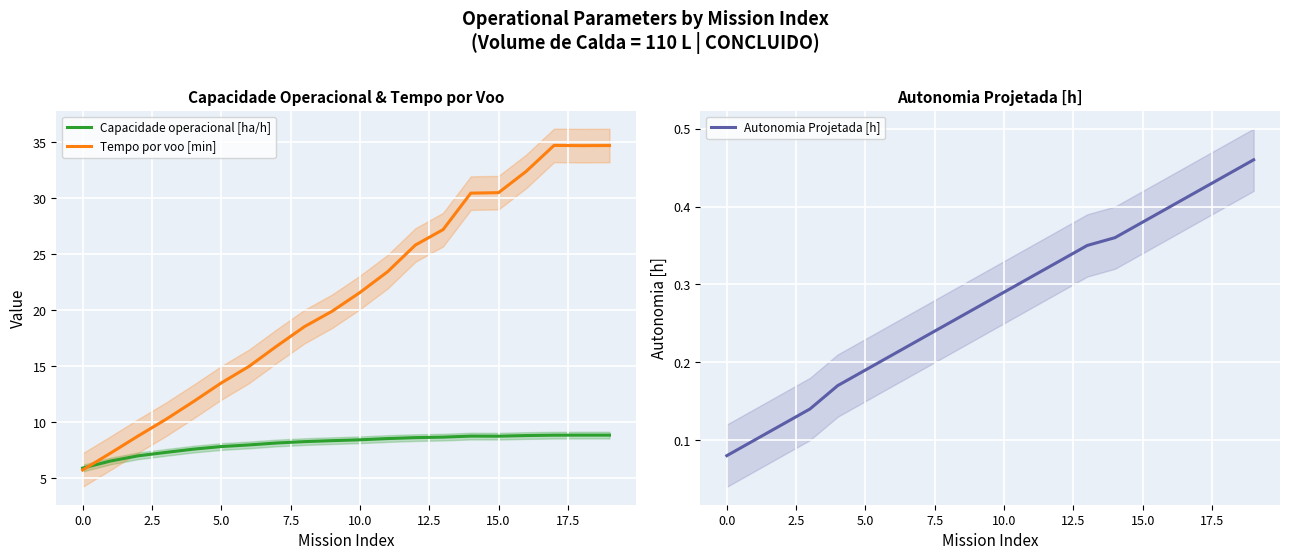

True or false: Autonomia Projetada [h] and Tempo por voo [min] cross at least once.

False